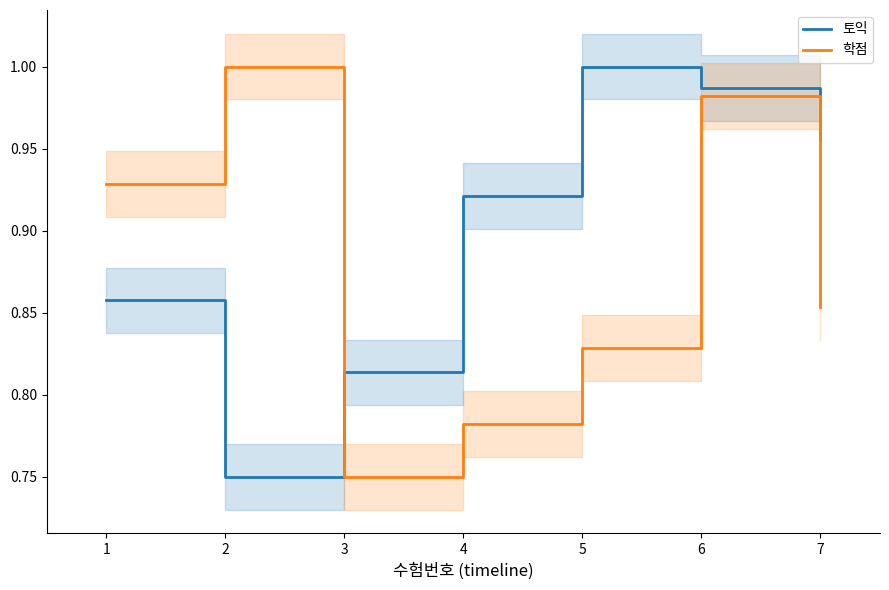

What is the greatest value displayed?

1.0